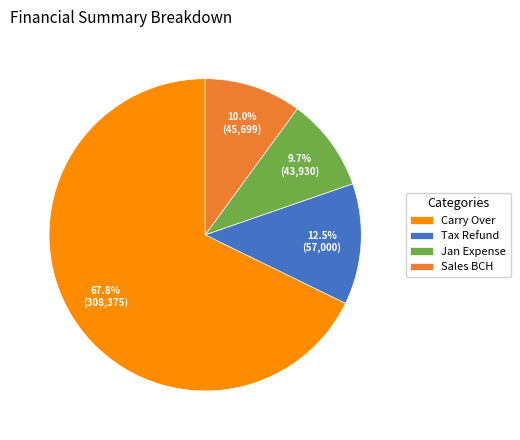

Which category has the biggest portion of the pie?

Carry Over